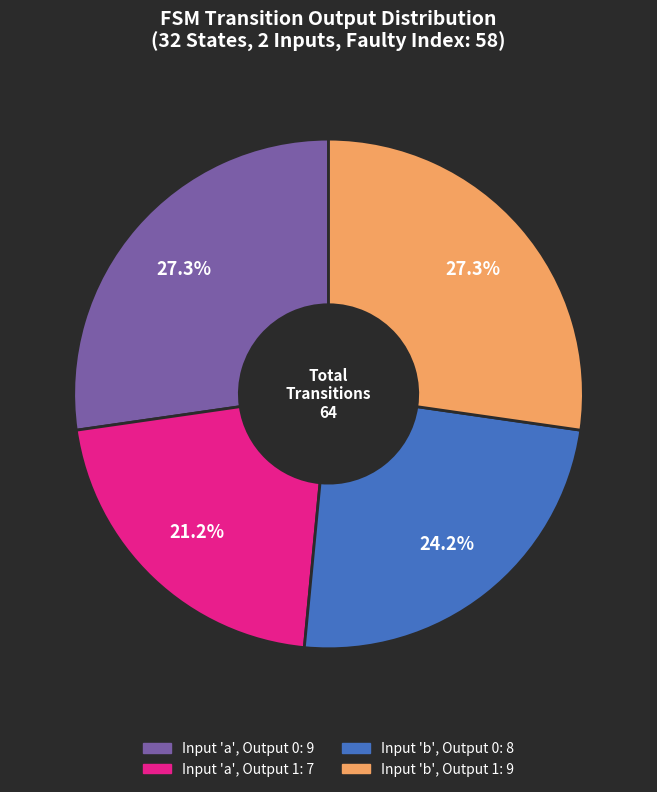

How many slices are in this pie chart?

4